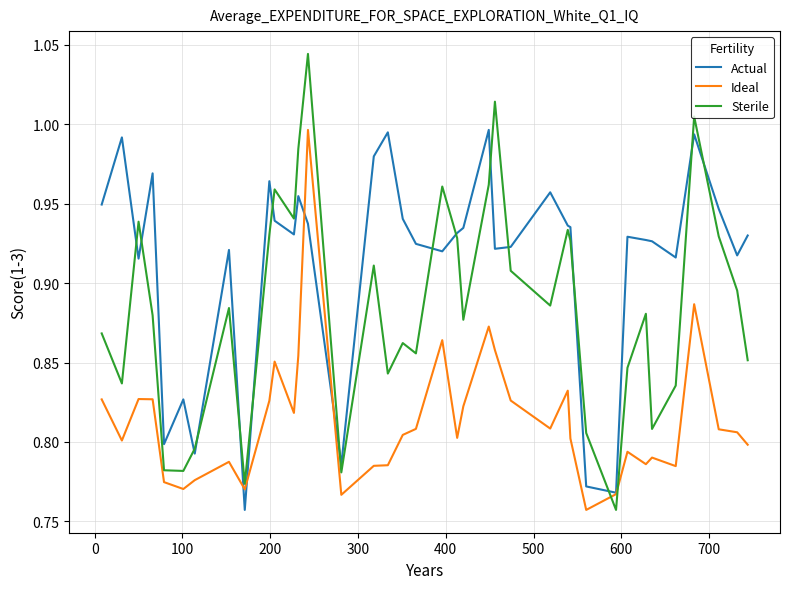

True or false: Sterile and Ideal cross at least once.

True